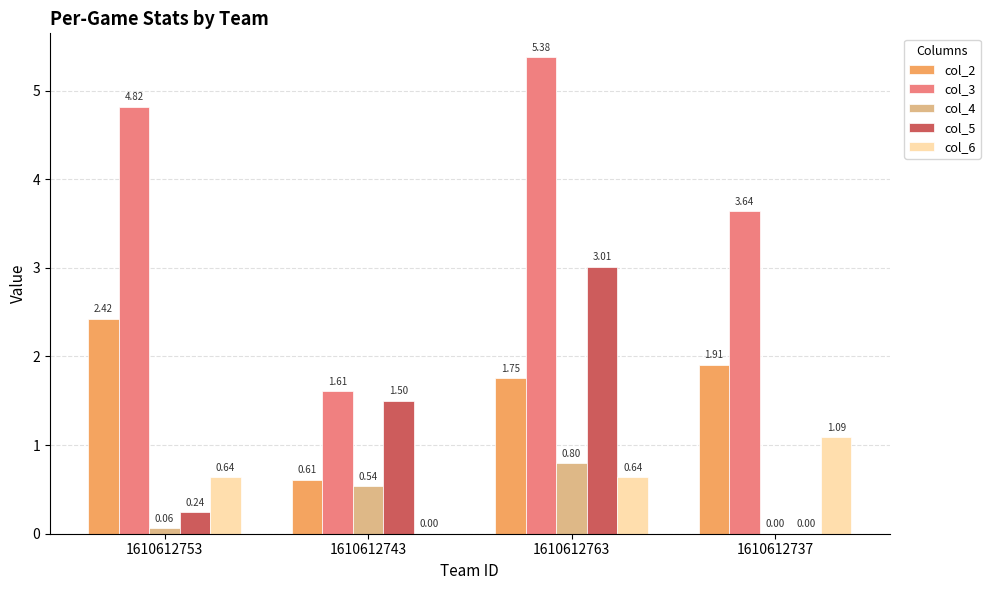

Where does the col_3 series first go above 4?

1610612753